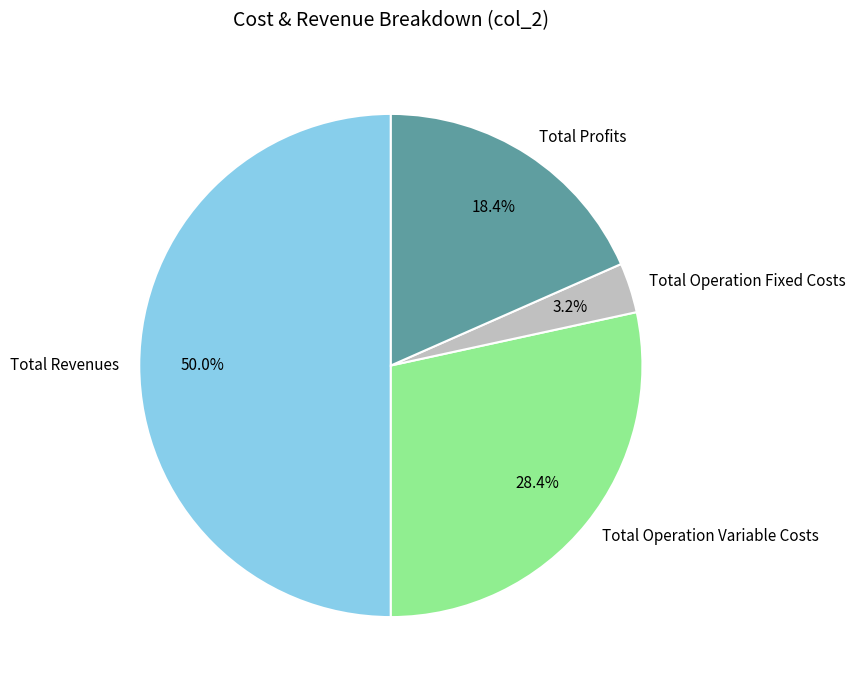

What percentage is the Total Operation Fixed Costs slice, to the nearest percent?

3%